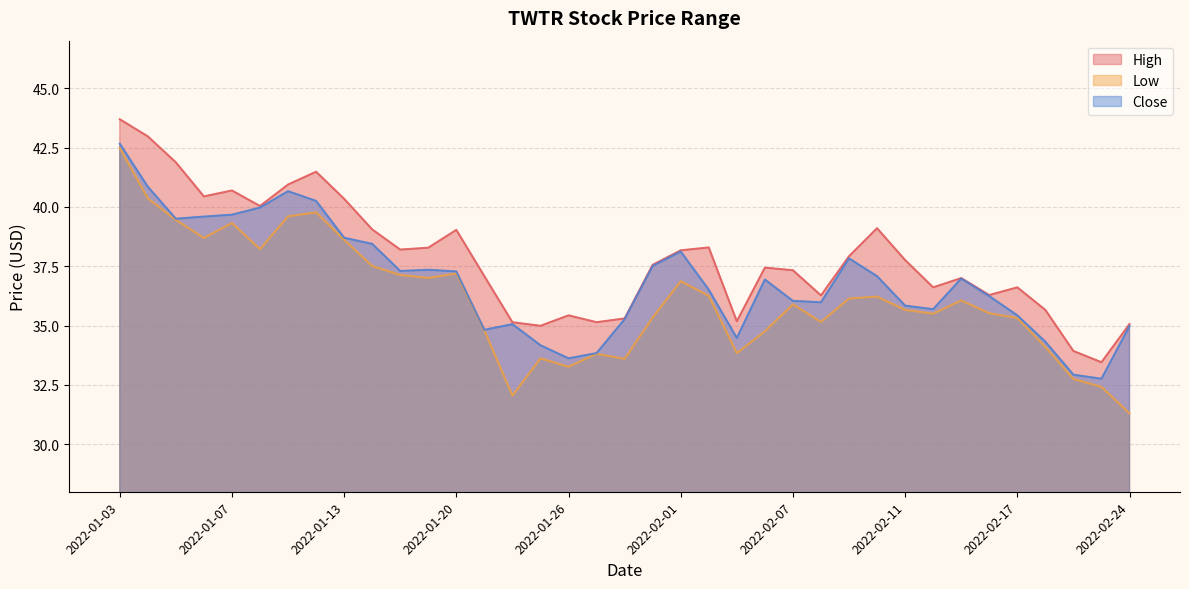

What is the difference between the maximum and minimum values in the Close series?

9.9